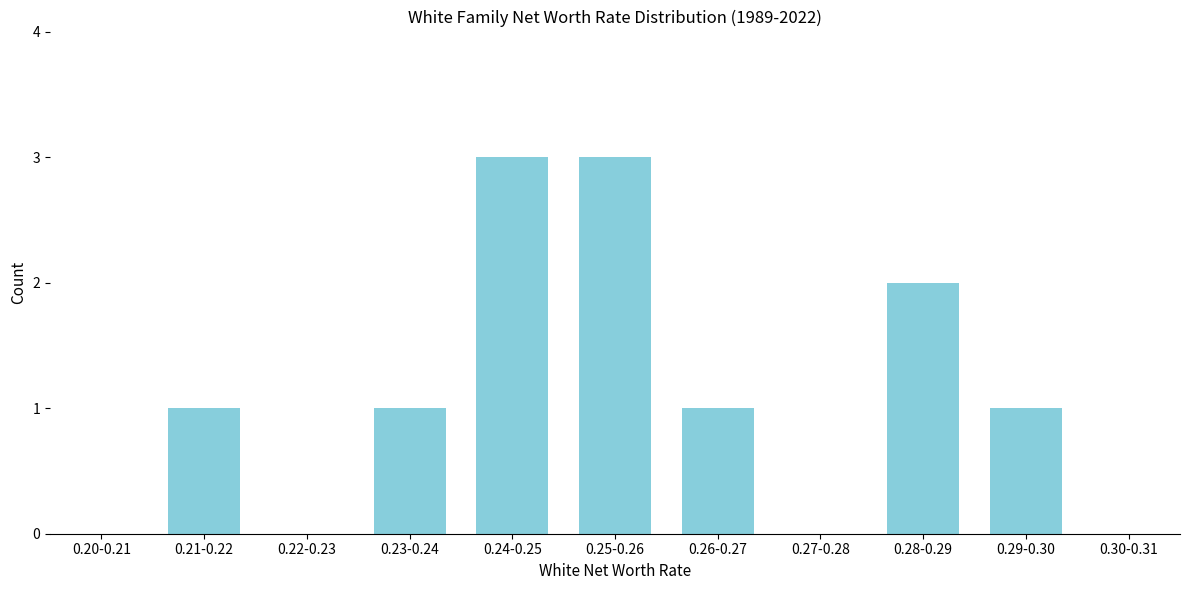

Reading right to left, extract all data points from this chart.

0.30-0.31=0	0.29-0.30=1	0.28-0.29=2	0.27-0.28=0	0.26-0.27=1	0.25-0.26=3	0.24-0.25=3	0.23-0.24=1	0.22-0.23=0	0.21-0.22=1	0.20-0.21=0